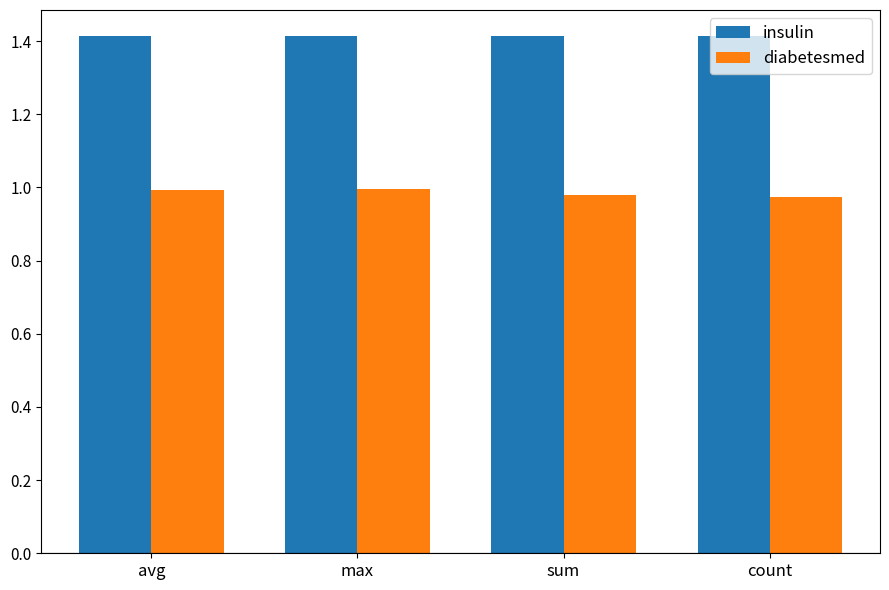

What is the total value across all series at max?

2.4